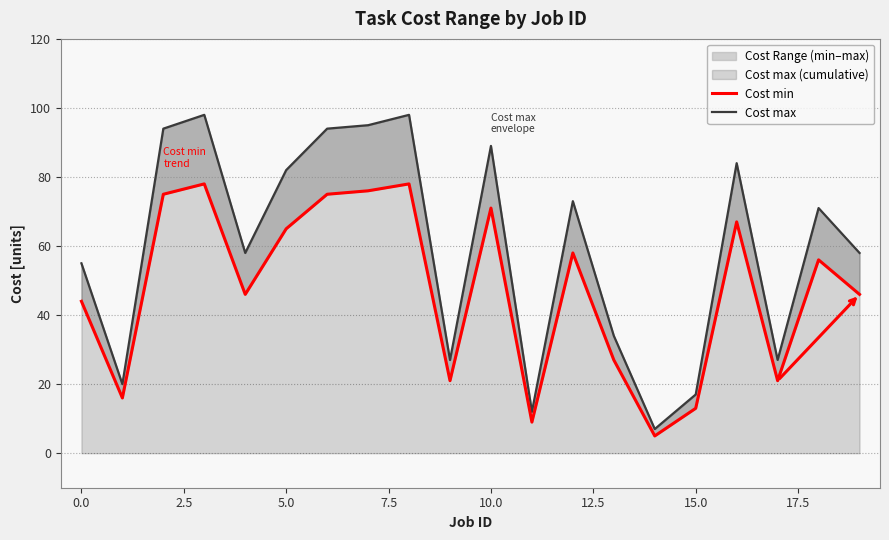

True or false: Cost max has more than 2 interior local peaks.

True